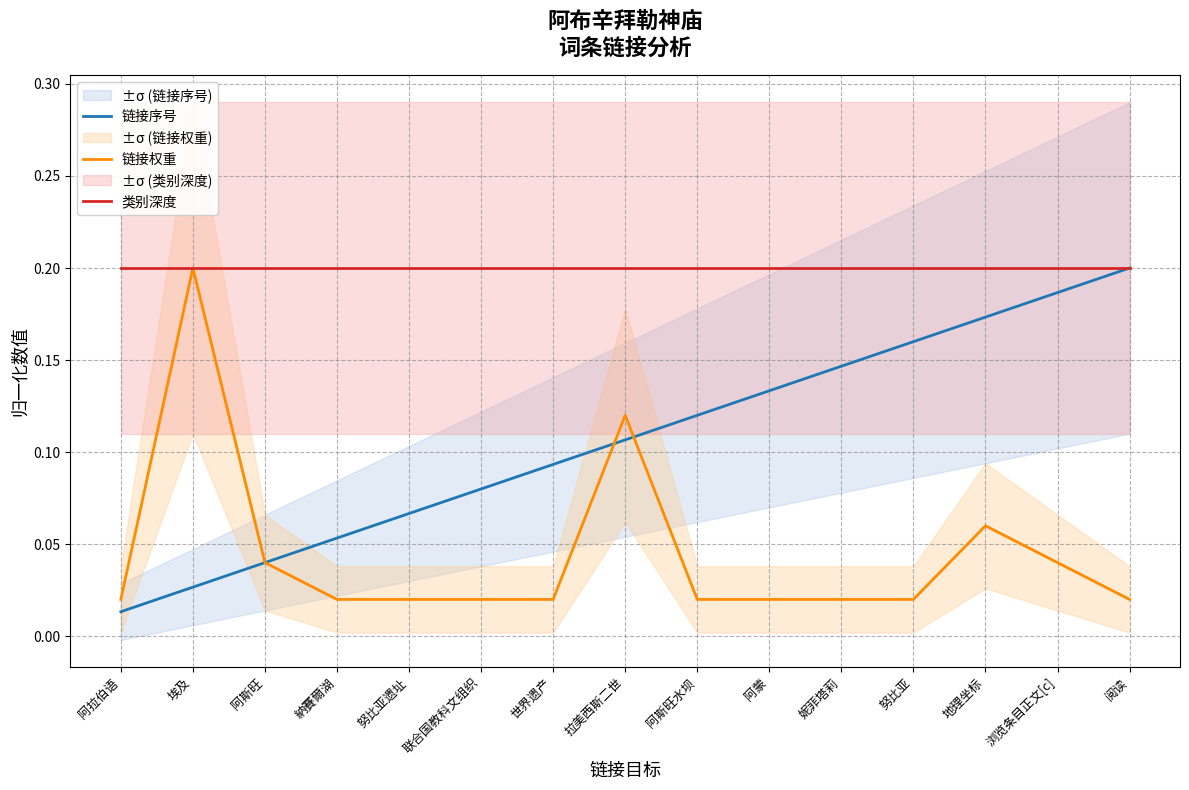

Read the 链接序号 value at 阿斯旺水坝.

0.1